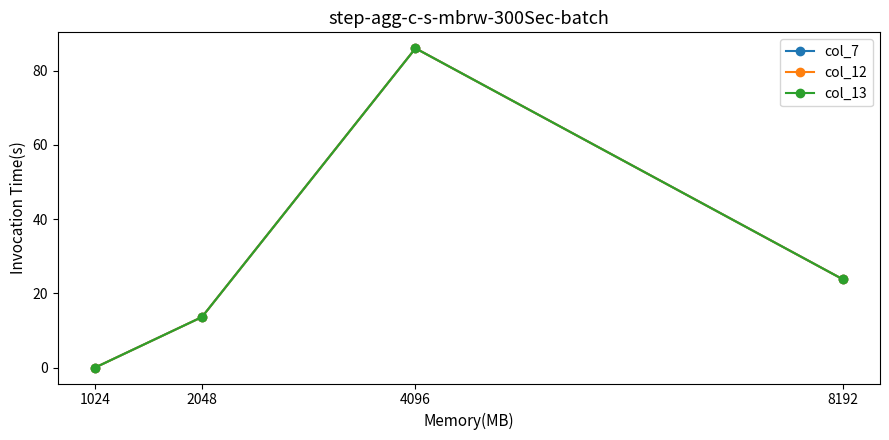

What is the difference between the second highest and minimum values in the col_12 series?

23.8